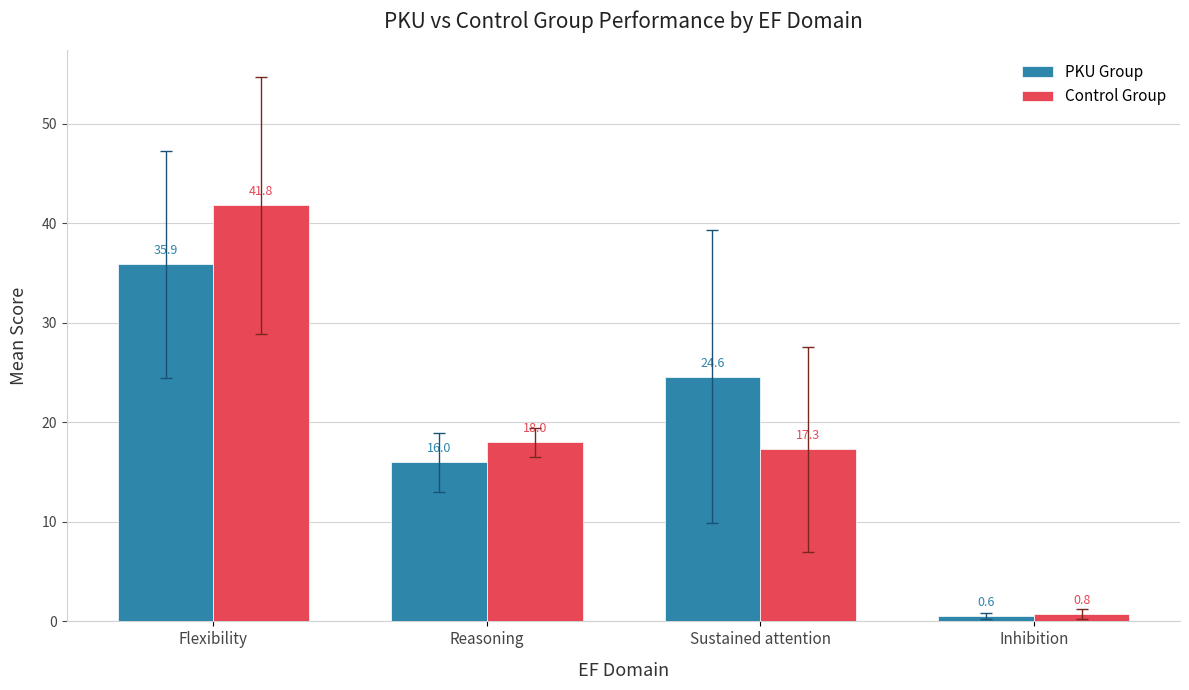

Rank the series by their average value, from highest to lowest.

Control Group, PKU Group